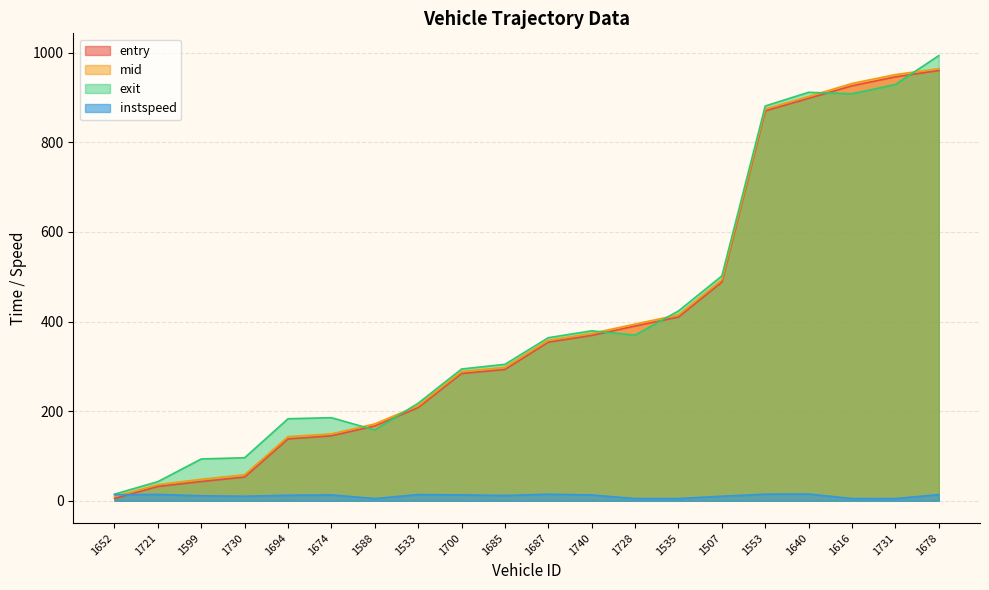

The value of entry at 1731 is 1666.2. True or false?

False